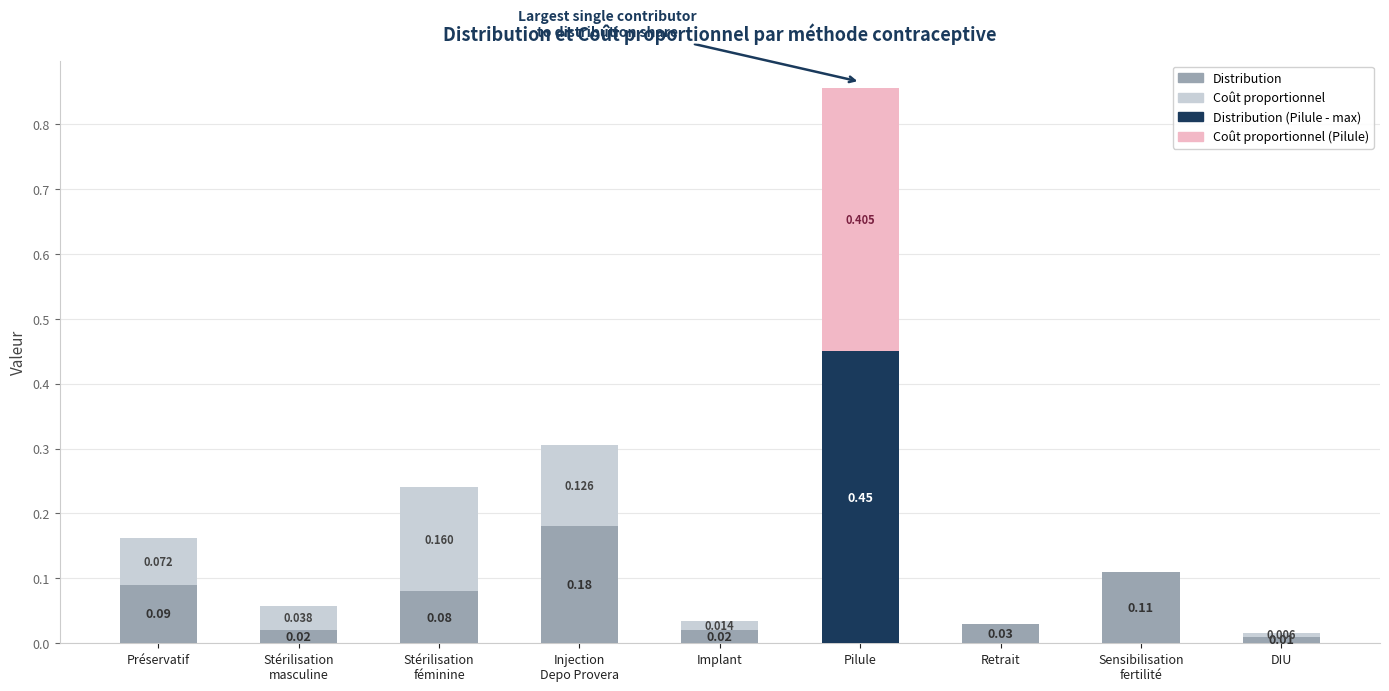

At which category is the sum across all series the highest?

Pilule